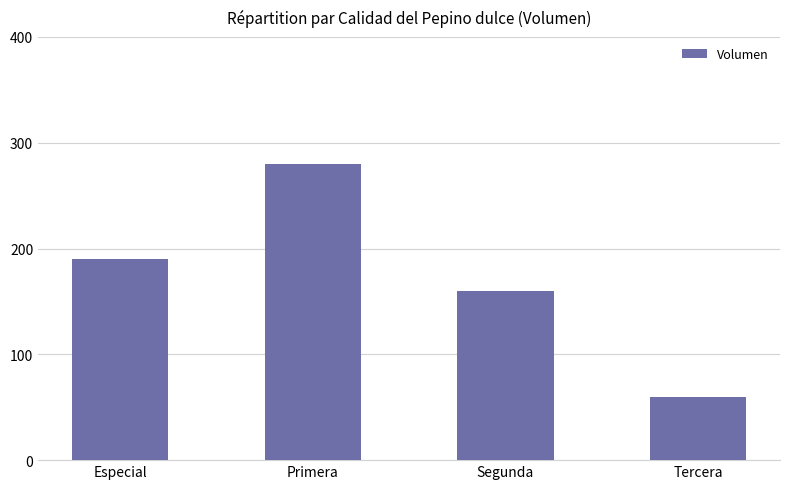

The chart shows a value of 19 at Tercera. True or false?

False